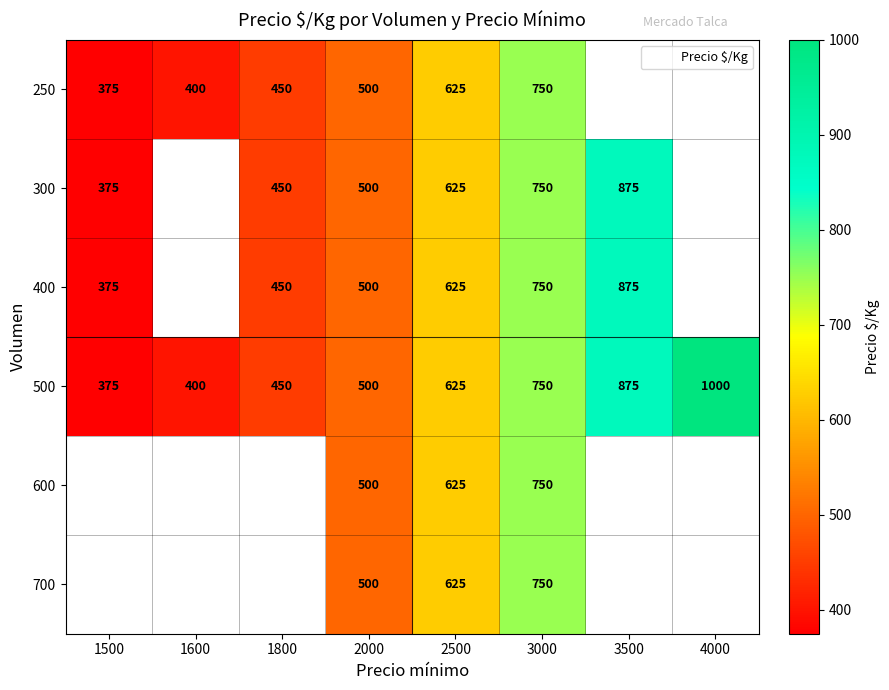

The value of 600 at 3000 is 750. True or false?

True